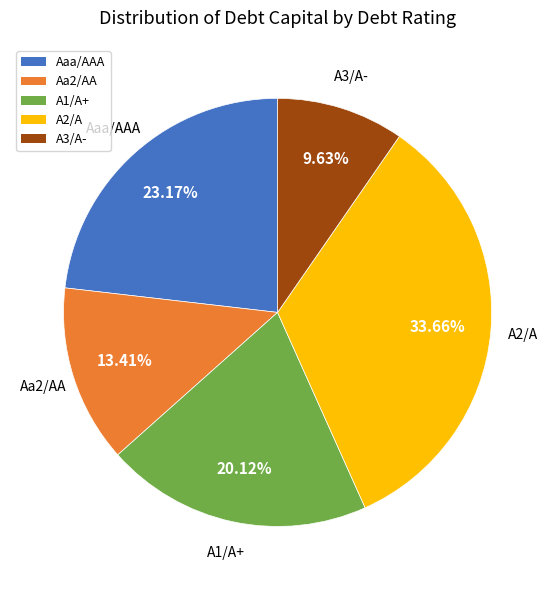

True or false: A2/A accounts for 16% of the total.

False